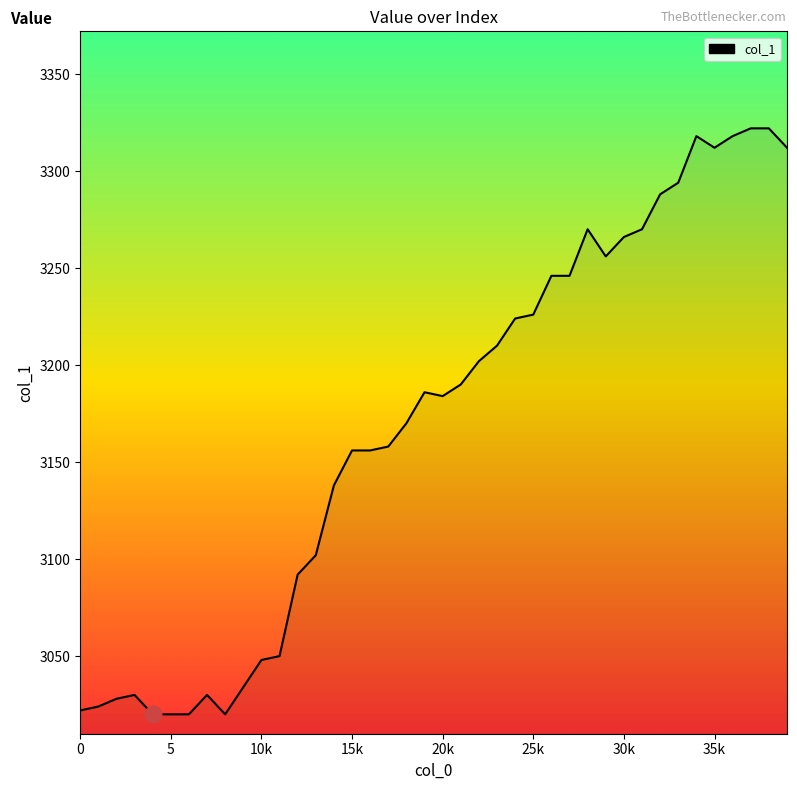

What is the minimum value shown in the chart?

3020